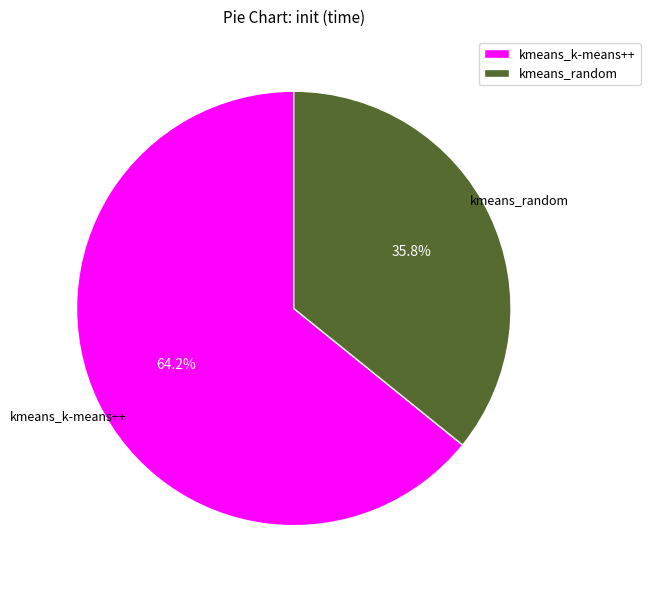

Count the number of slices in the pie.

2